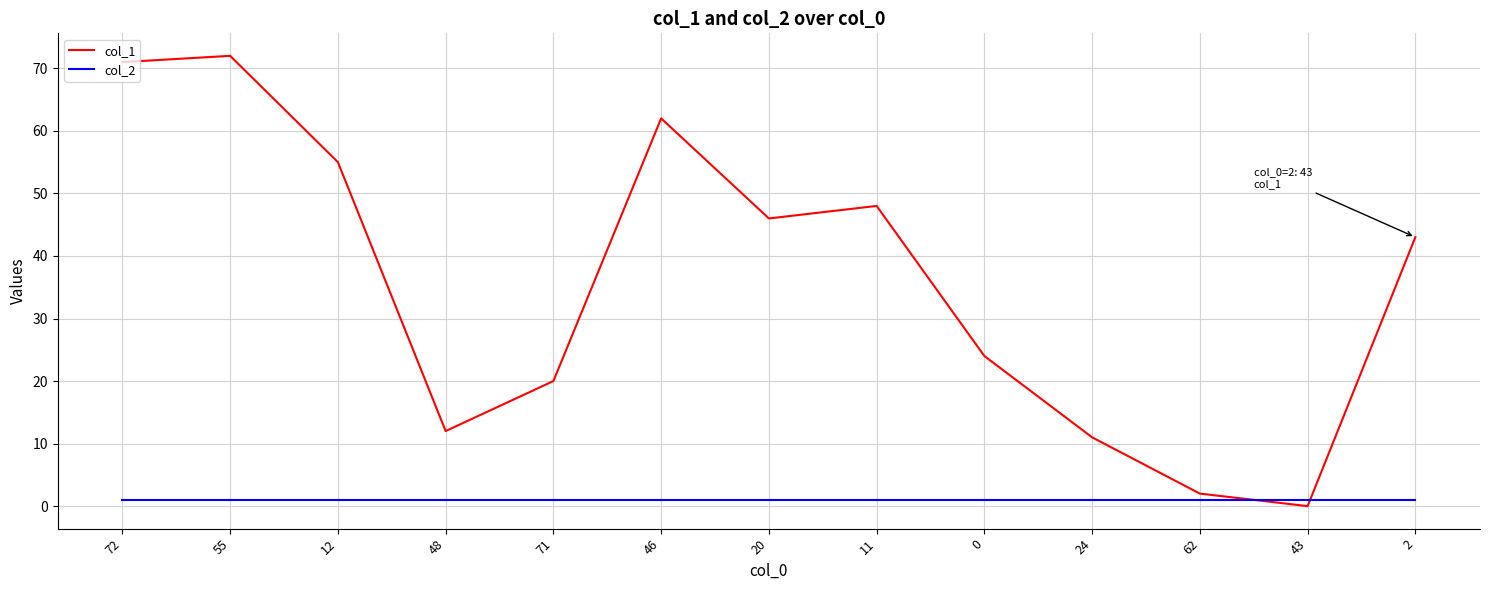

Which series has the largest total across all categories?

col_1